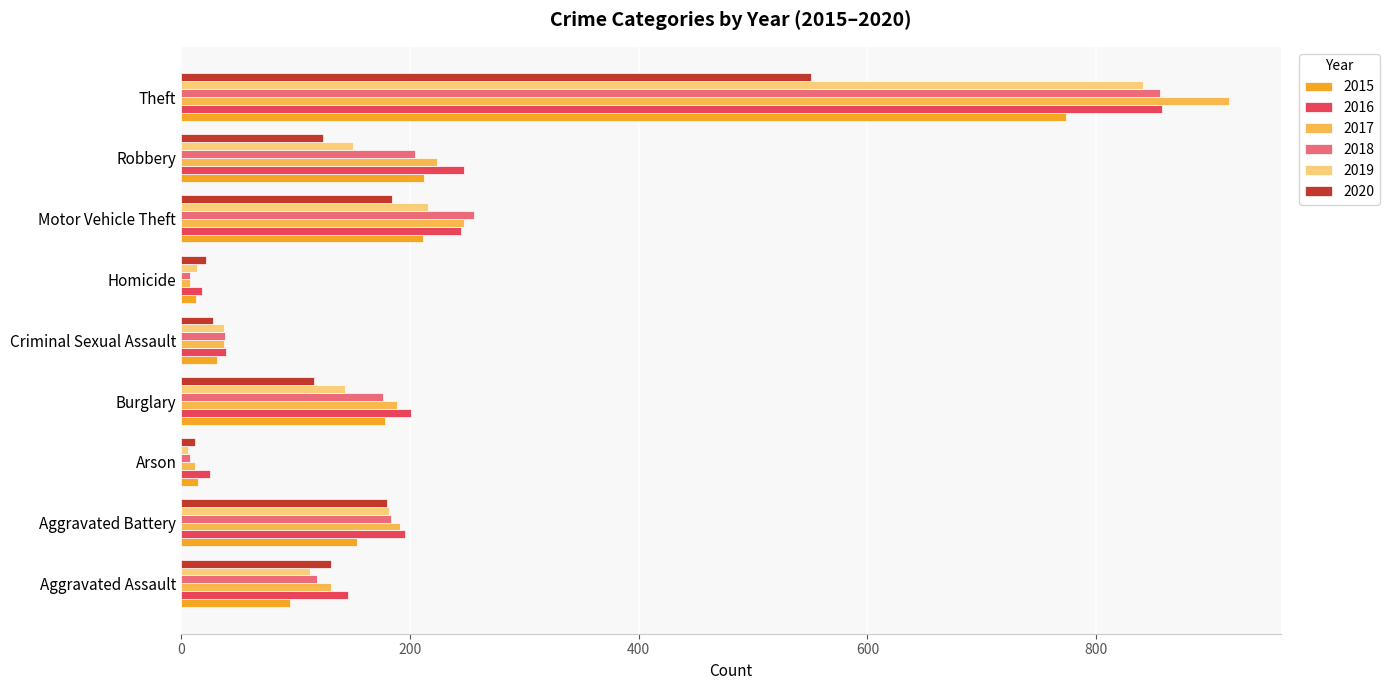

Between Arson and Motor Vehicle Theft, which series saw the biggest shift?

2018